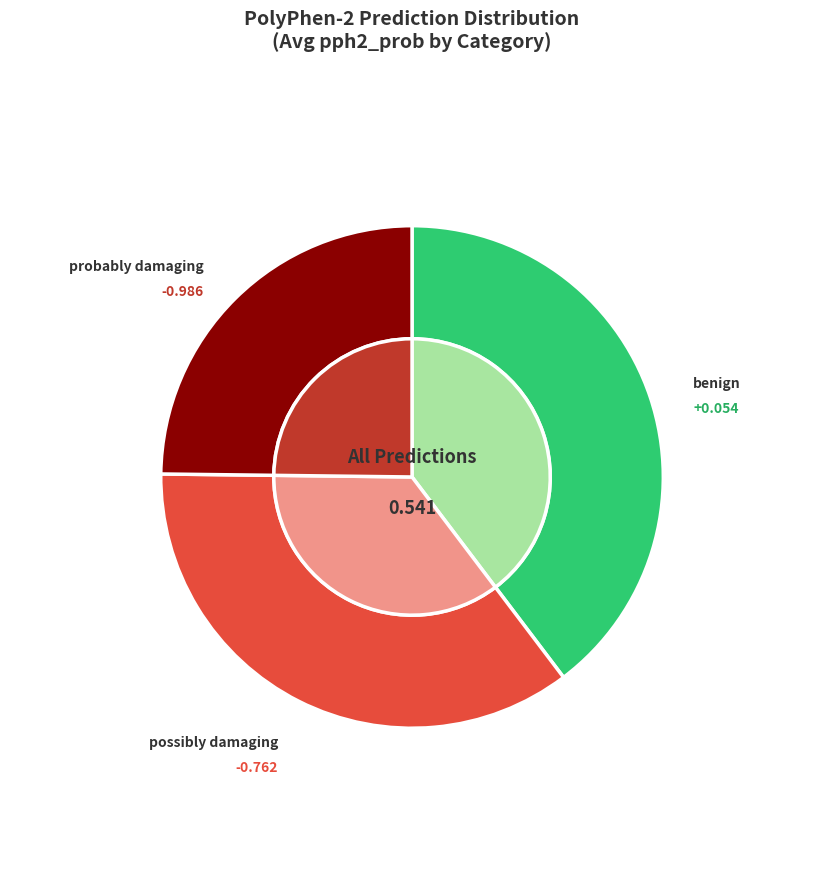

Count the number of slices in the pie.

3